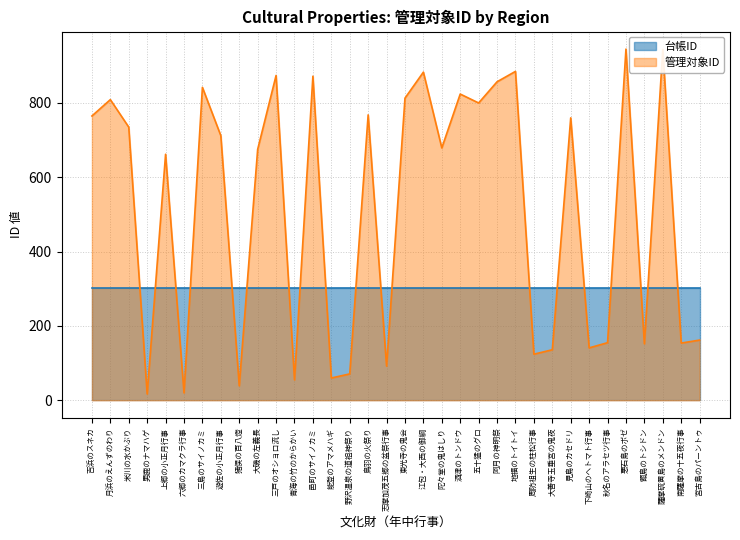

Does the chart display data point markers on the line(s)?

No